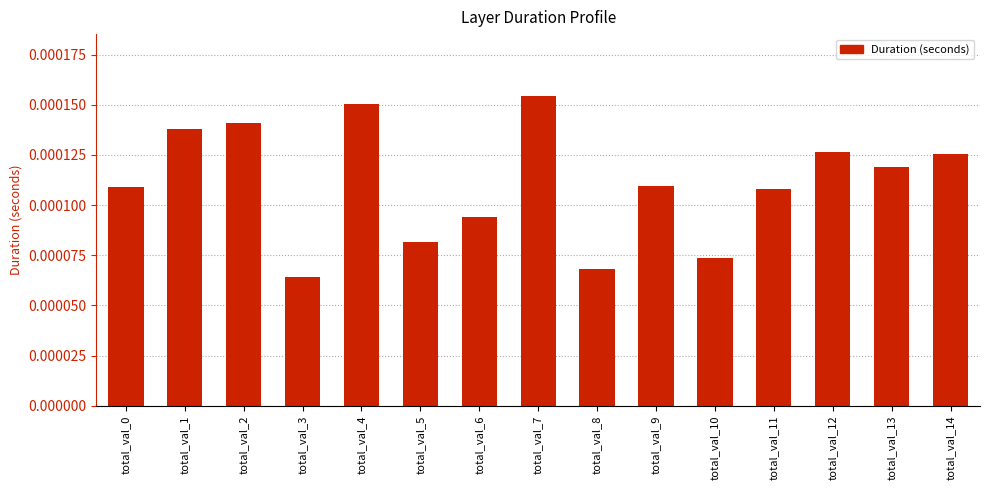

How many values are between 0 and 1?

15